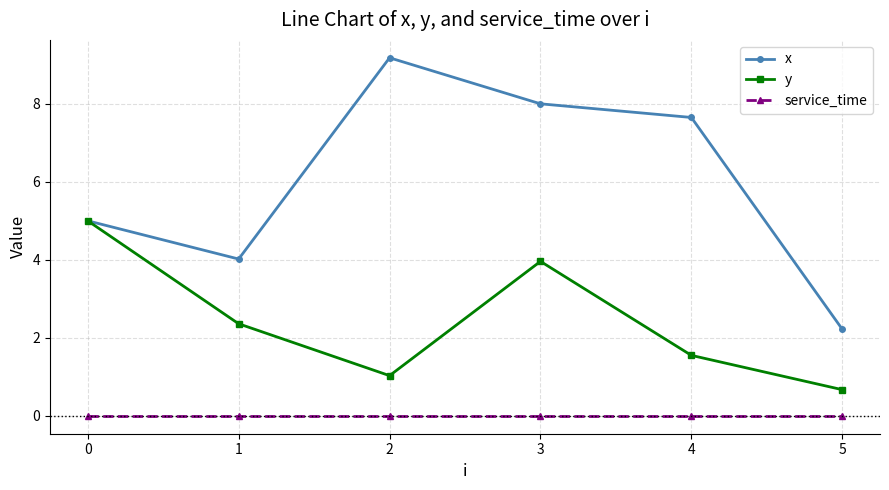

How many categories are shown in the chart?

6